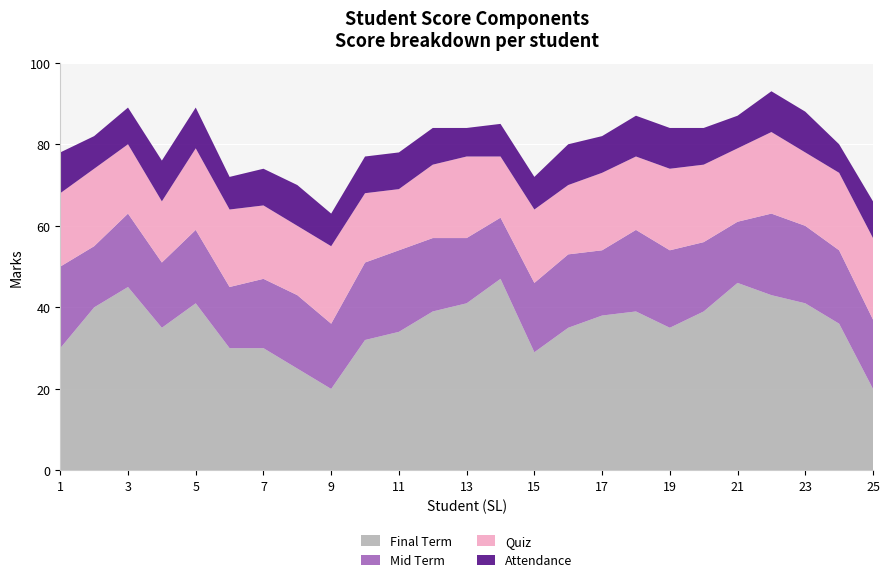

Reading right to left, what are all the values shown in this chart?

Final Term: 25=20	24=36	23=41	22=43	21=46	20=39	19=35	18=39	17=38	16=35	15=29	14=47	13=41	12=39	11=34	10=32	9=20	8=25	7=30	6=30	5=41	4=35	3=45	2=40	1=30
Mid Term: 25=17	24=18	23=19	22=20	21=15	20=17	19=19	18=20	17=16	16=18	15=17	14=15	13=16	12=18	11=20	10=19	9=16	8=18	7=17	6=15	5=18	4=16	3=18	2=15	1=20
Quiz: 25=20	24=19	23=18	22=20	21=18	20=19	19=20	18=18	17=19	16=17	15=18	14=15	13=20	12=18	11=15	10=17	9=19	8=17	7=18	6=19	5=20	4=15	3=17	2=19	1=18
Attendance: 25=9	24=7	23=10	22=10	21=8	20=9	19=10	18=10	17=9	16=10	15=8	14=8	13=7	12=9	11=9	10=9	9=8	8=10	7=9	6=8	5=10	4=10	3=9	2=8	1=10